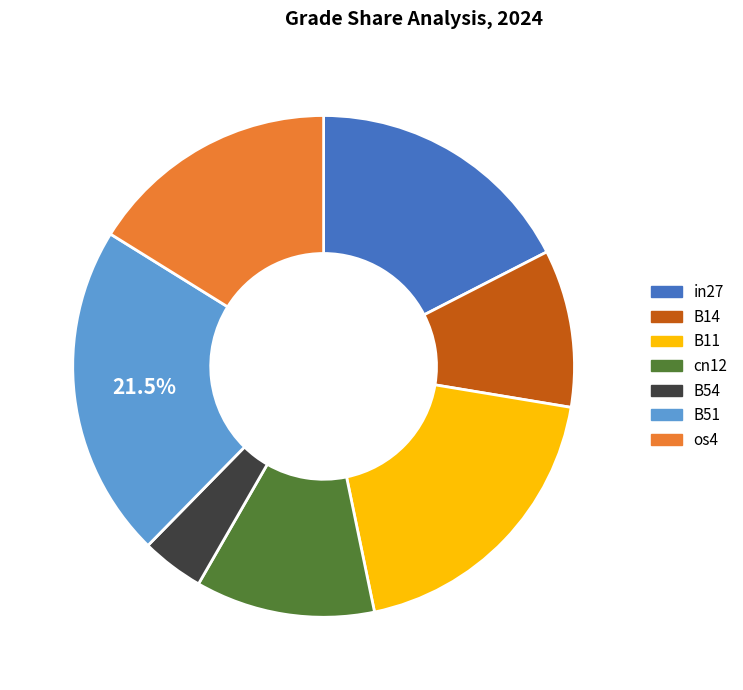

What is the smallest slice in the pie chart?

B54